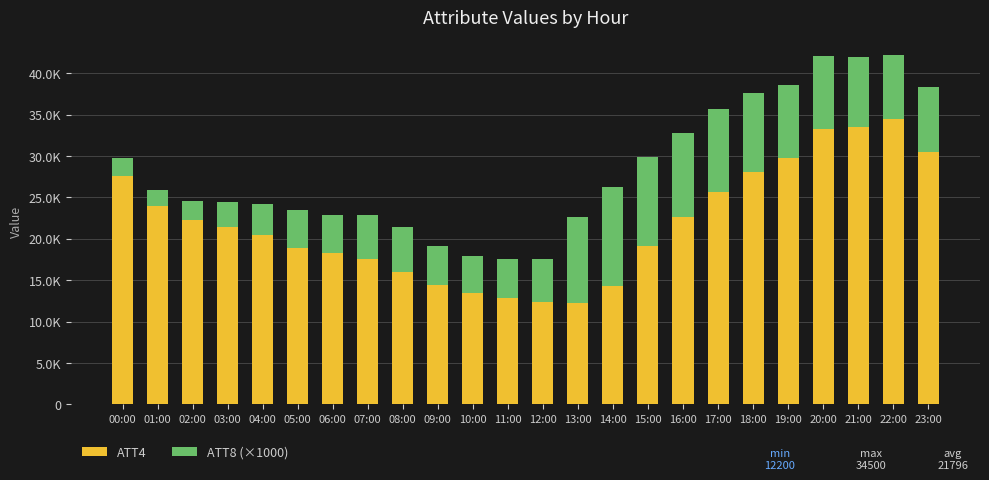

Are the bars grouped side by side (vs. stacked)?

No